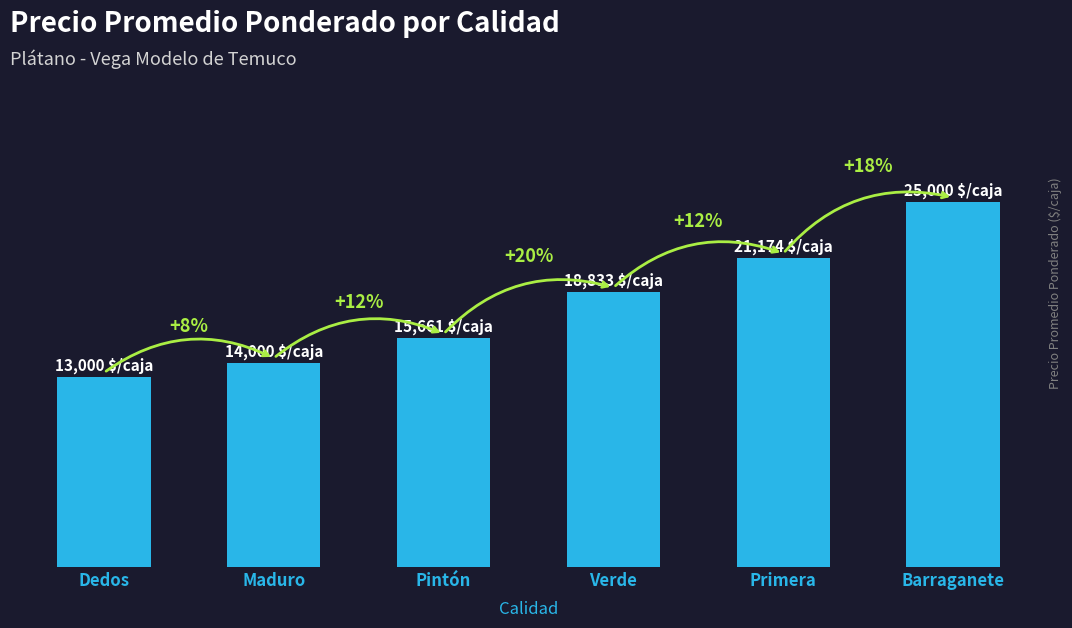

Where is the data nearest to the value 19000?

Verde